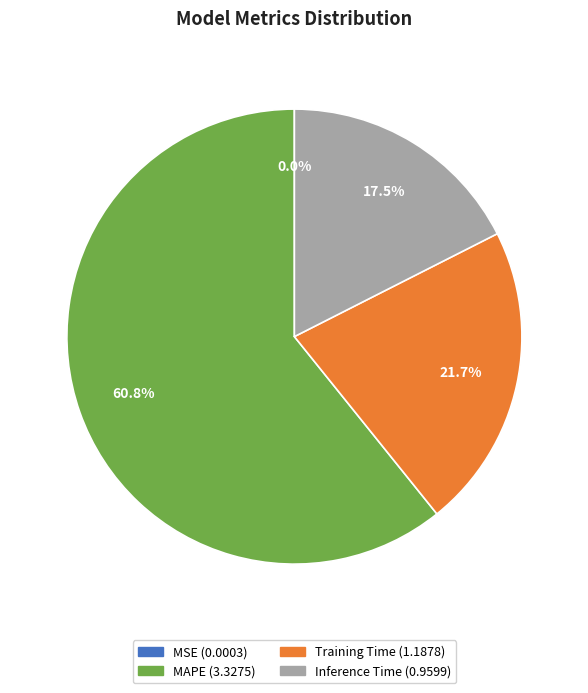

Which category has the biggest portion of the pie?

MAPE